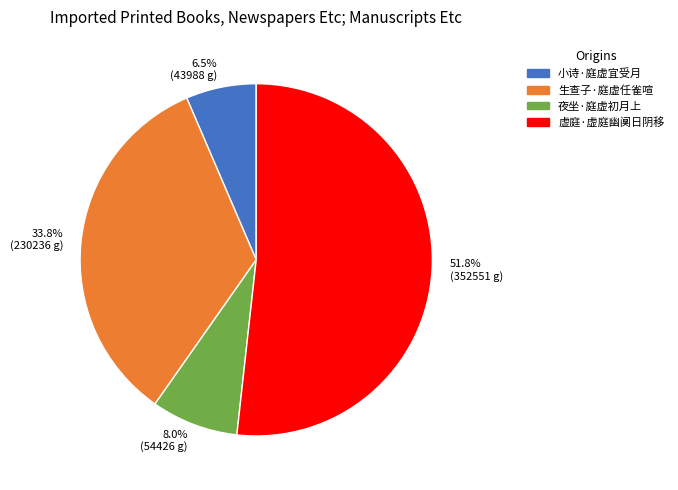

How many segments does this pie chart have?

4